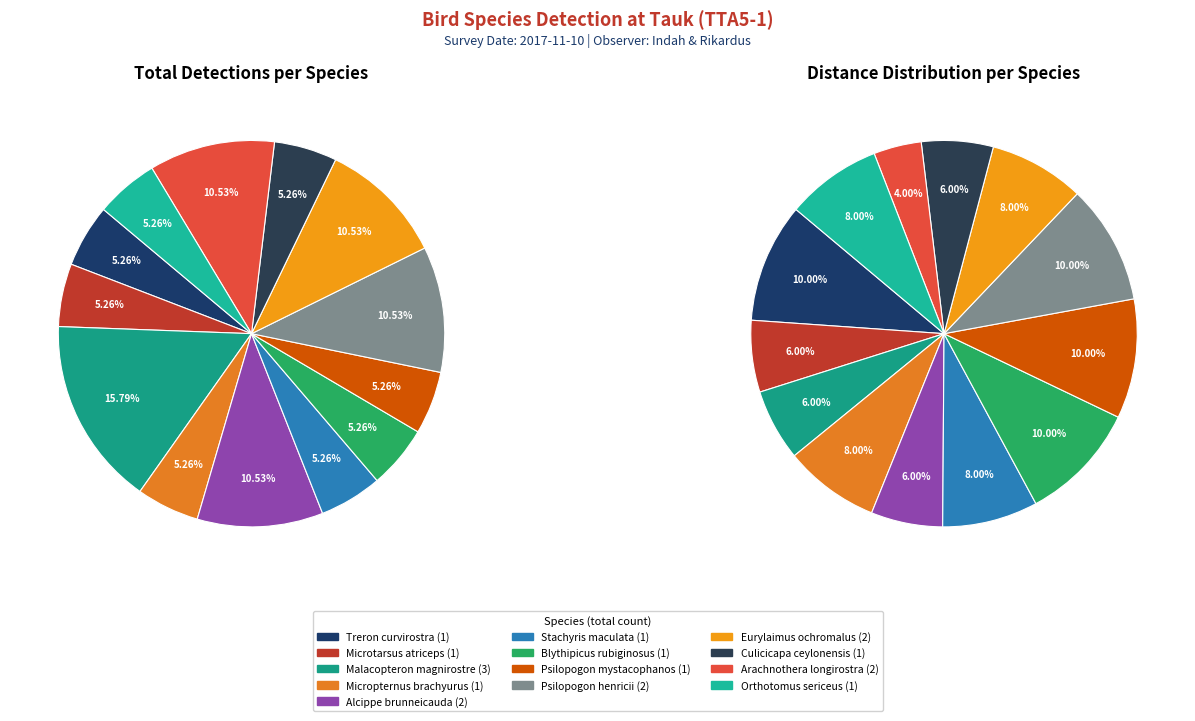

To the nearest percent, what is the difference between the Alcippe brunneicauda and Treron curvirostra slice percentages?

5%